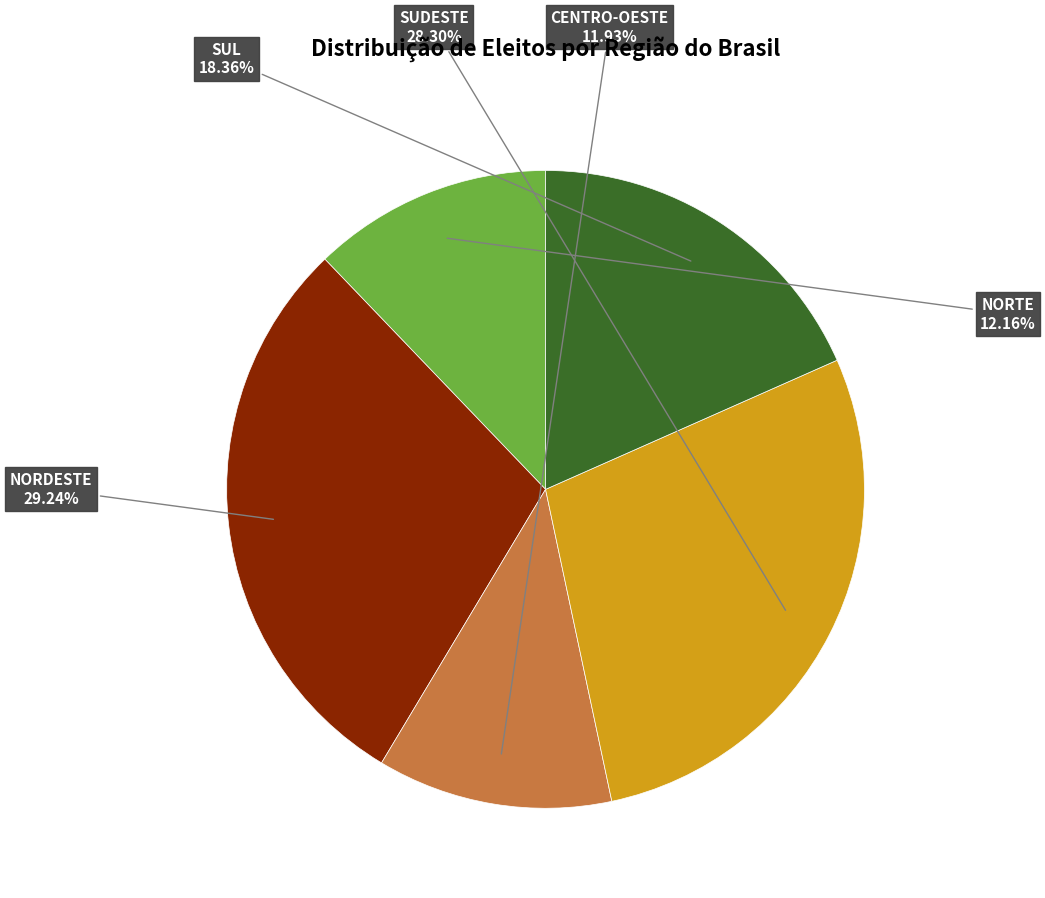

To the nearest percent, what is the difference between the largest and smallest slice percentages?

17%